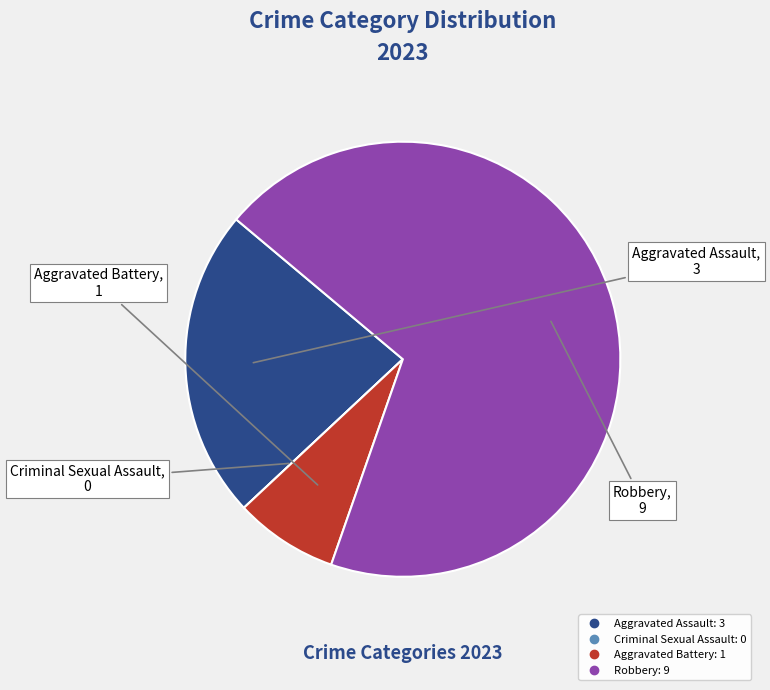

Combined, do Aggravated Battery and Aggravated Assault account for over 50%?

No